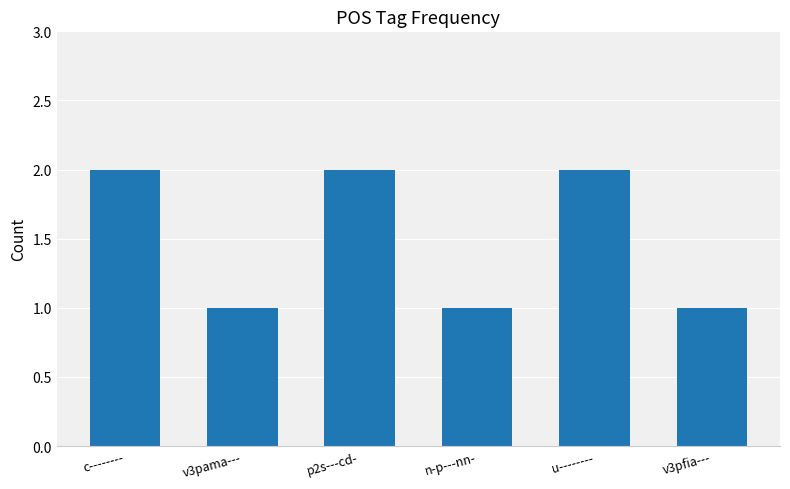

What is the sum of all values?

9